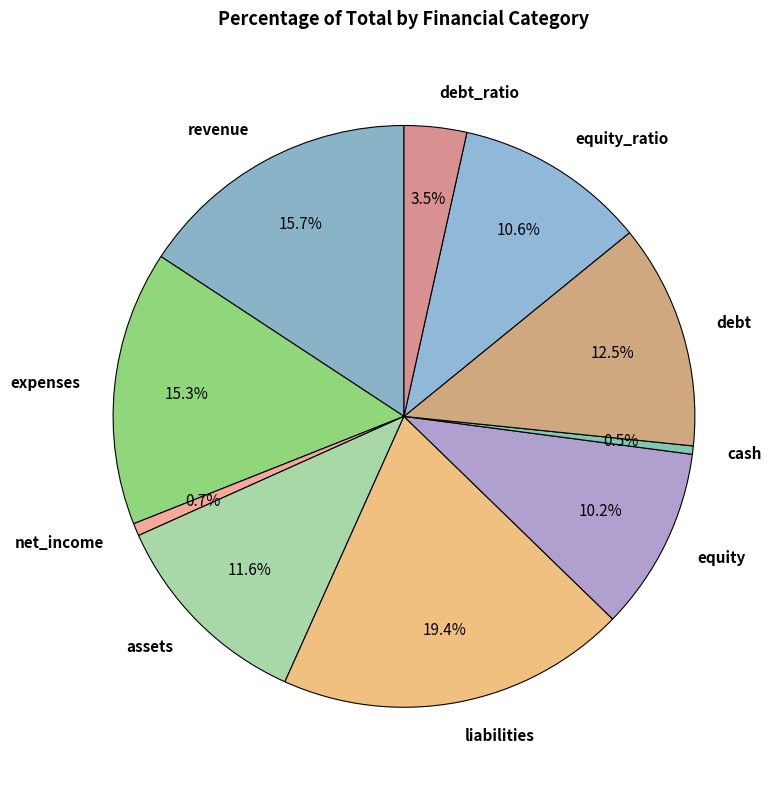

Is there a majority slice in this chart?

No